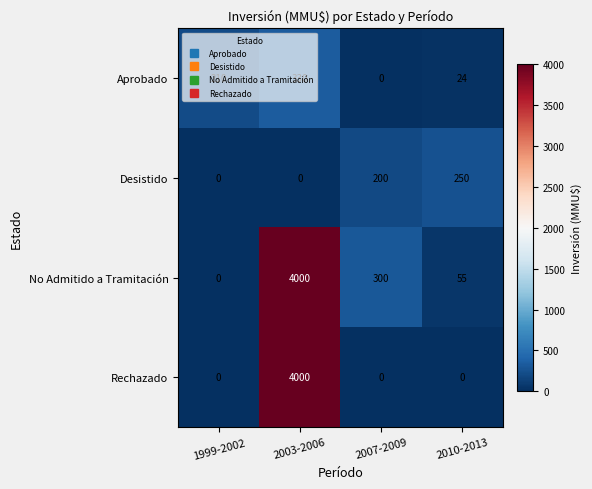

At which category does the chart reach its peak across all series?

2003-2006